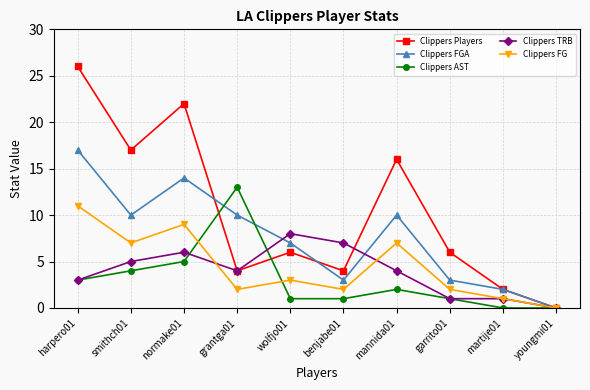

Reading right to left, list all the values displayed in this chart.

Clippers Players: 0	2	6	16	4	6	4	22	17	26
Clippers FGA: 0	2	3	10	3	7	10	14	10	17
Clippers AST: 0	0	1	2	1	1	13	5	4	3
Clippers TRB: 0	1	1	4	7	8	4	6	5	3
Clippers FG: 0	1	2	7	2	3	2	9	7	11